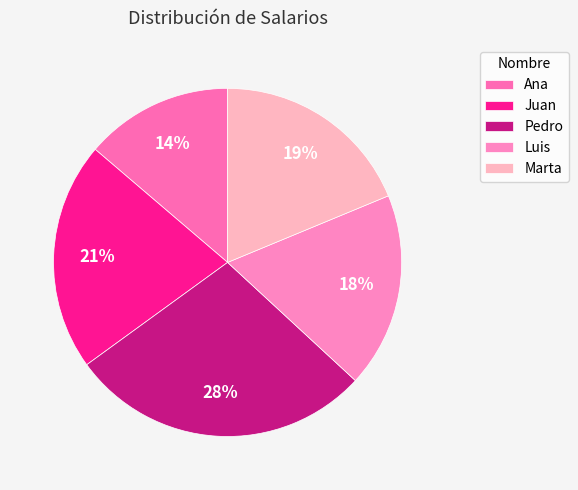

What is the ratio of the value at Ana to the value at Luis?

0.8